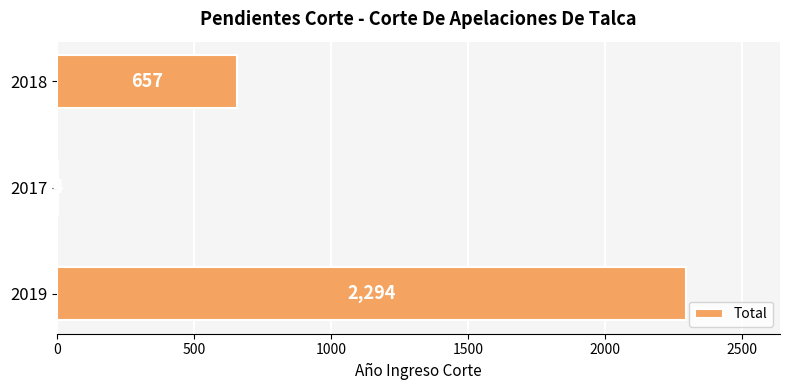

Reading bottom to top, what are all the values shown in this chart?

2019=2294	2017=4	2018=657